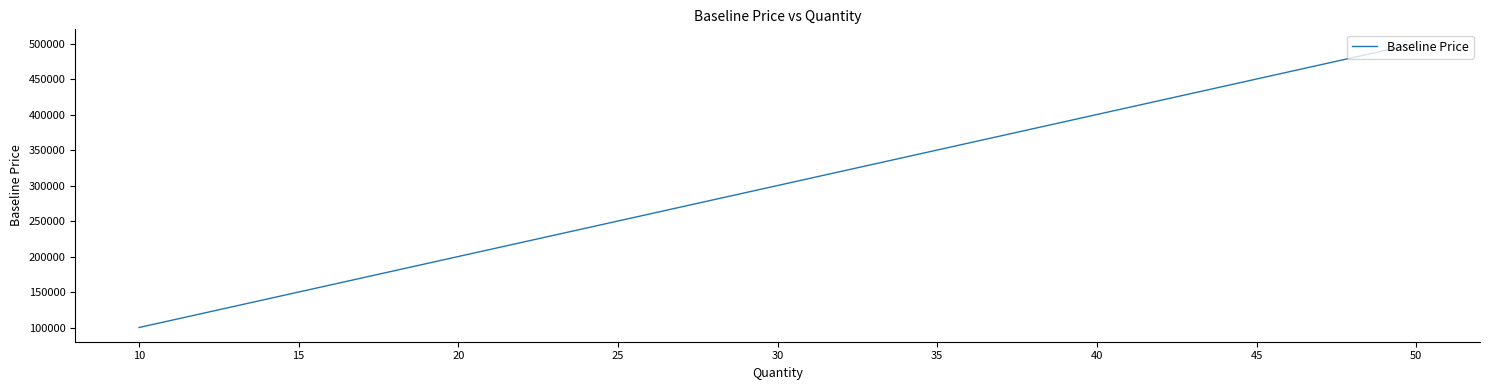

Is this an area chart (filled region under the line)?

No